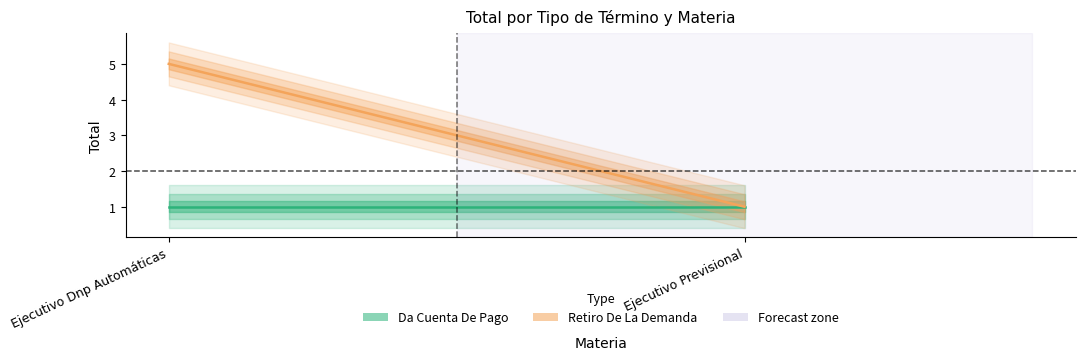

Which series changed the most between Ejecutivo Dnp Automáticas and Ejecutivo Previsional?

Retiro De La Demanda